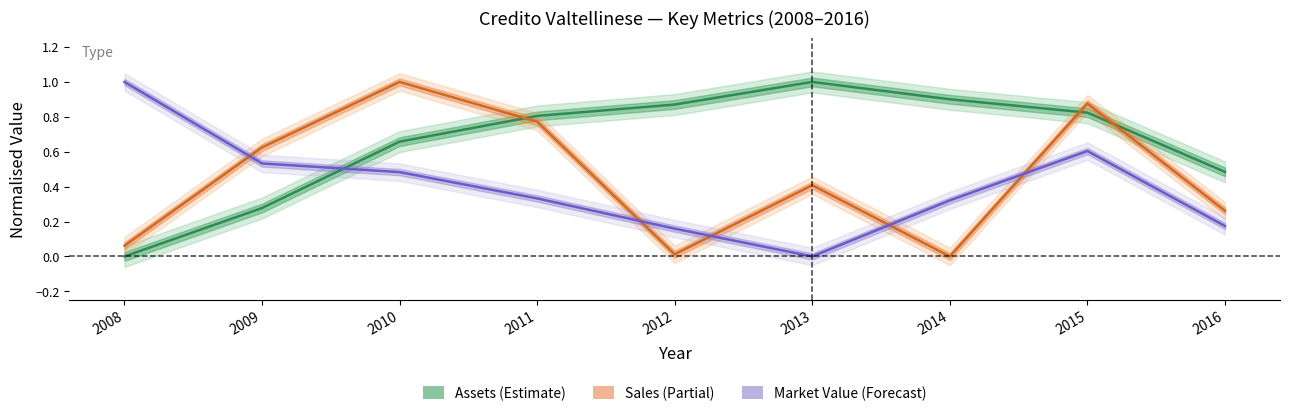

Which series has the widest spread of values?

Sales